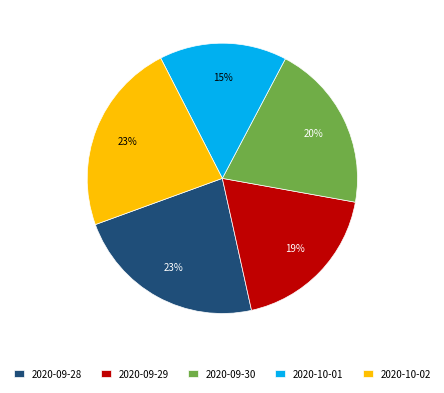

Which slice is the smallest?

2020-10-01